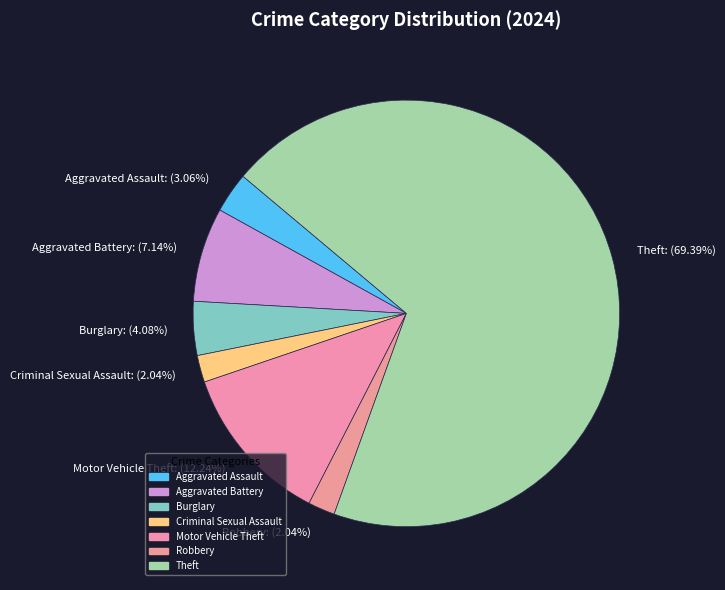

Which has a higher value, Theft or Motor Vehicle Theft?

Theft